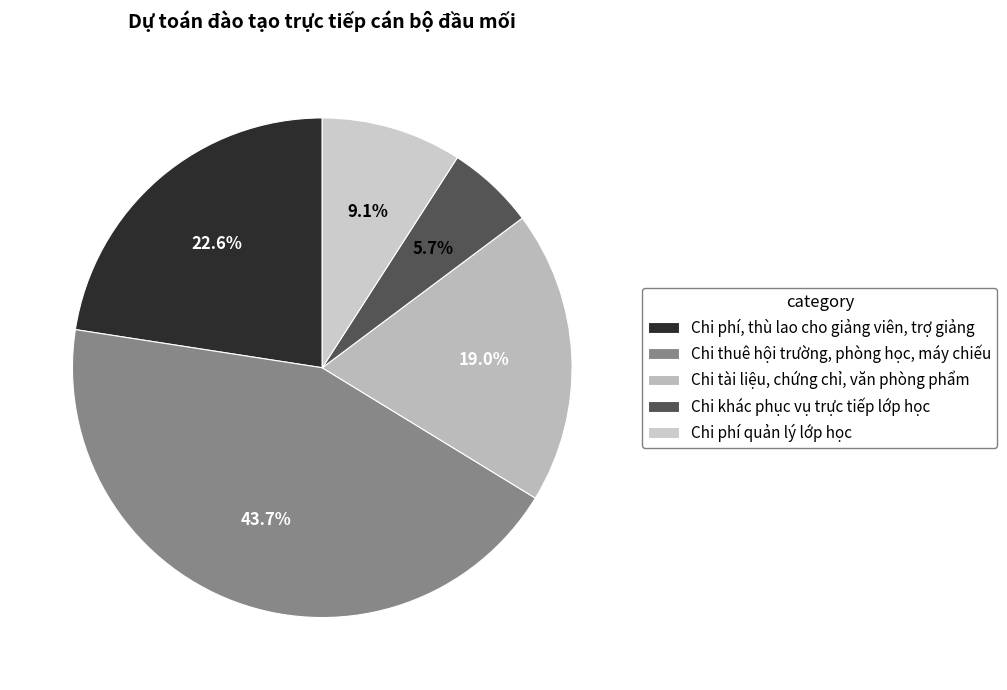

Count the number of slices in the pie.

5